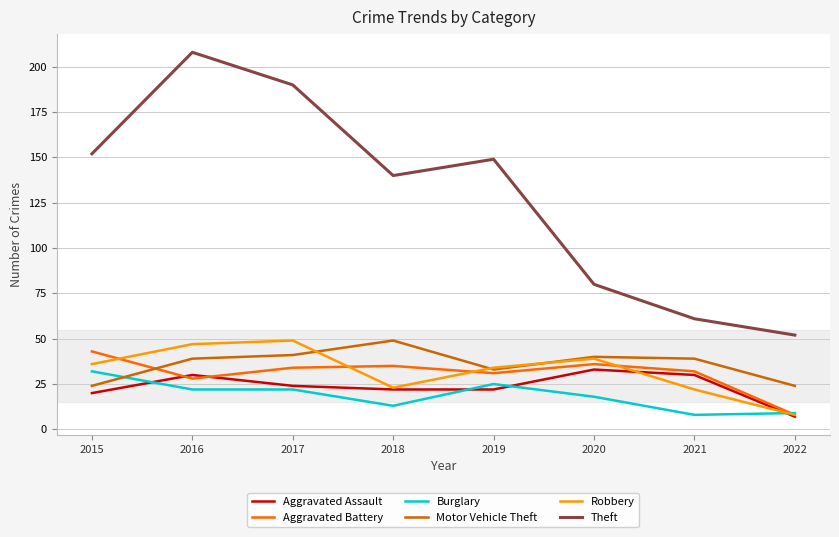

What is the maximum value for Theft?

208